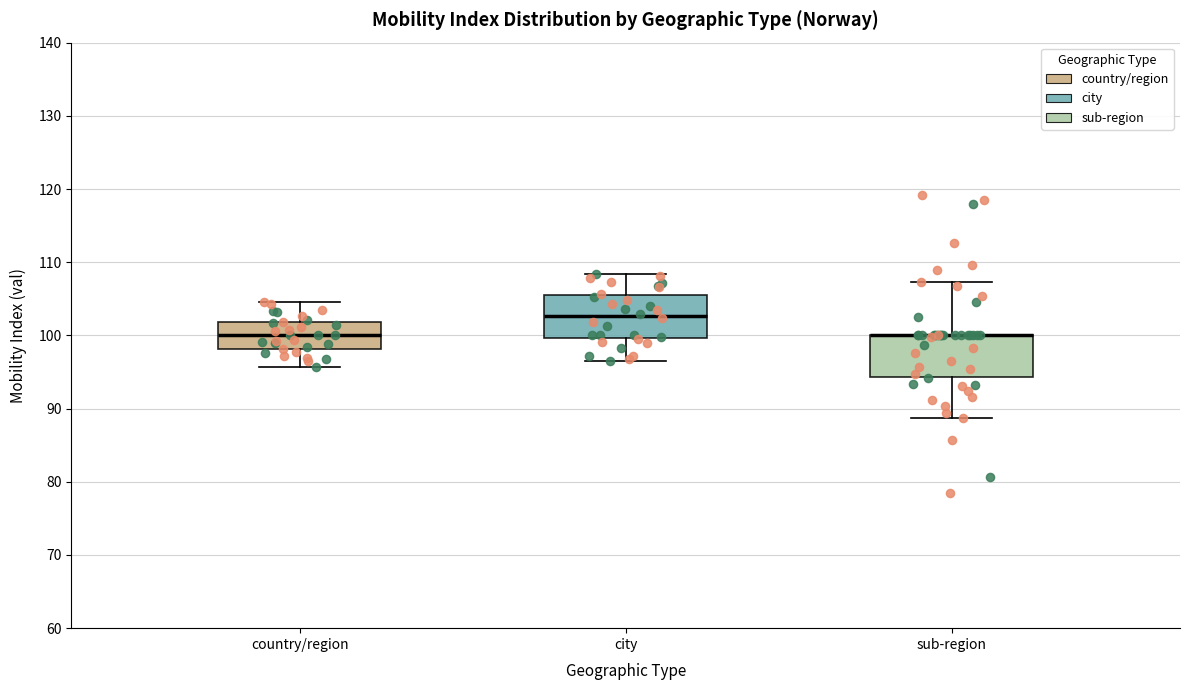

Where does the median line of the box for city sit on the y-axis? The values are not printed on the chart, so give them approximately, as read against the axis.

103